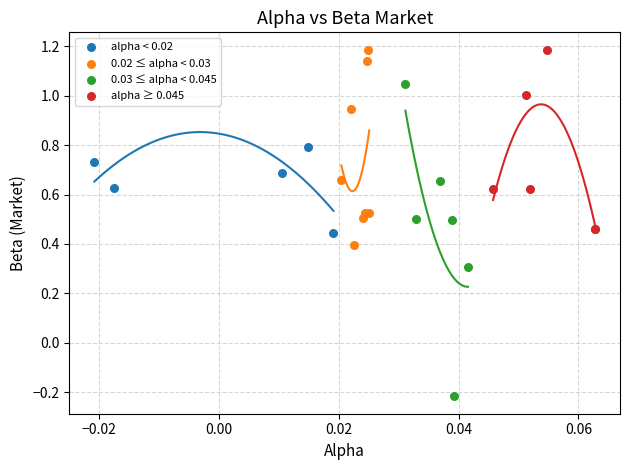

Which series contains the lowest Y value?

0.03 ≤ alpha < 0.045